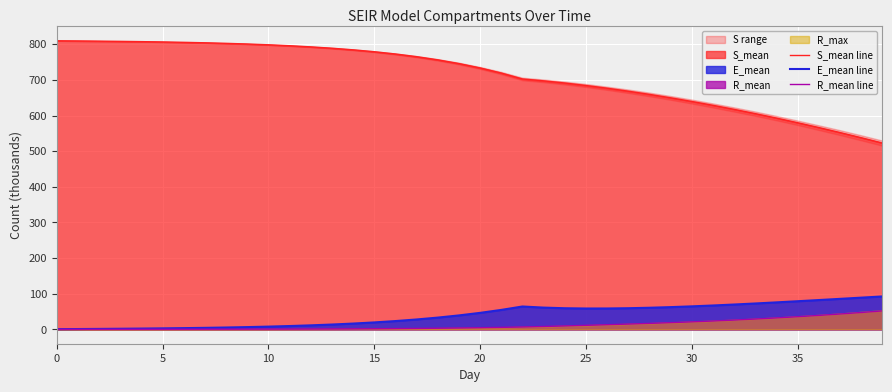

At which label is S_mean line closest to 666?

27